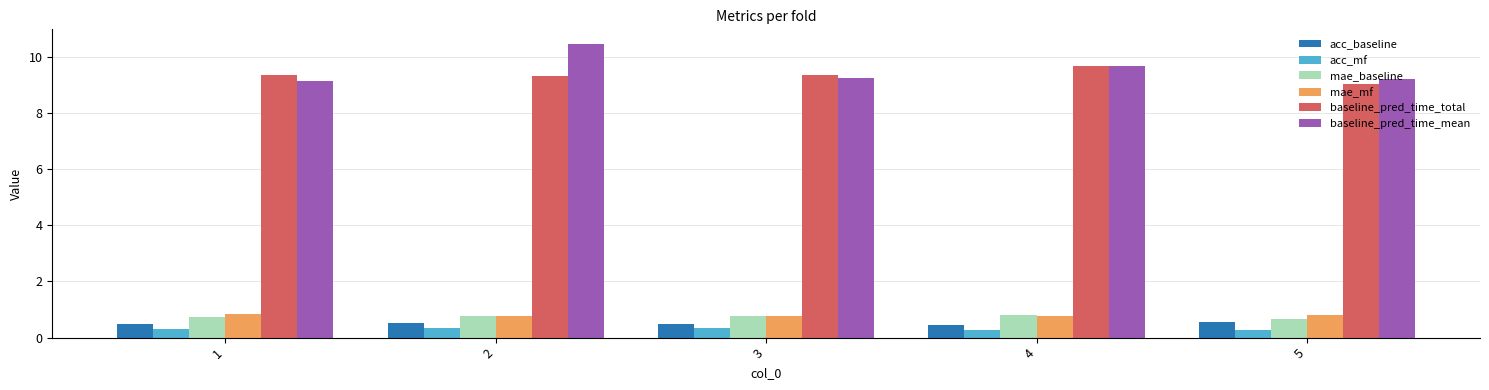

Count the baseline_pred_time_mean values in the range 9 to 10.

4